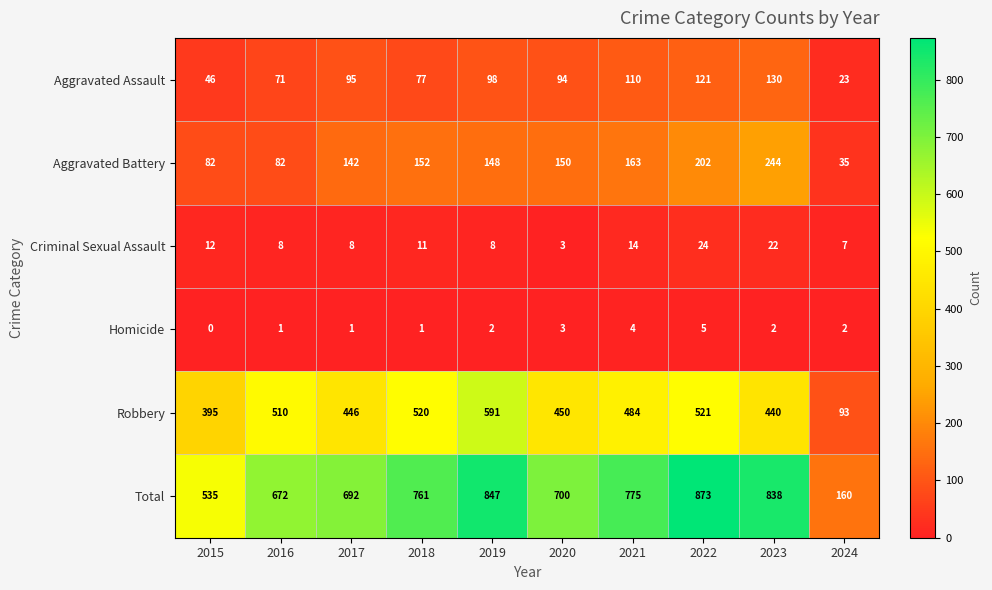

Which label corresponds to the smallest value in the chart?

2015